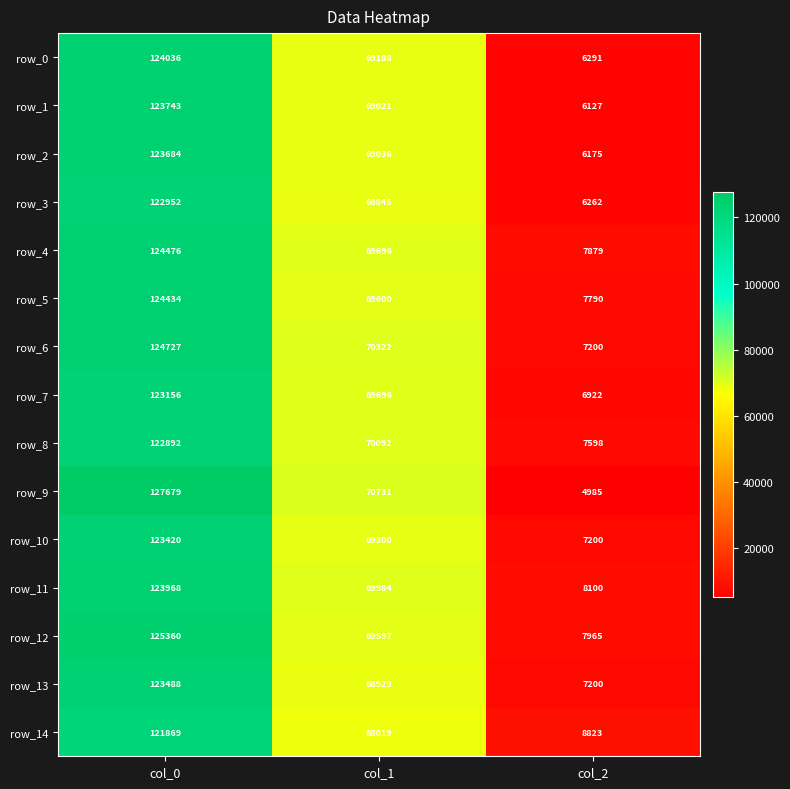

What is the total value across all series at col_2?

106517